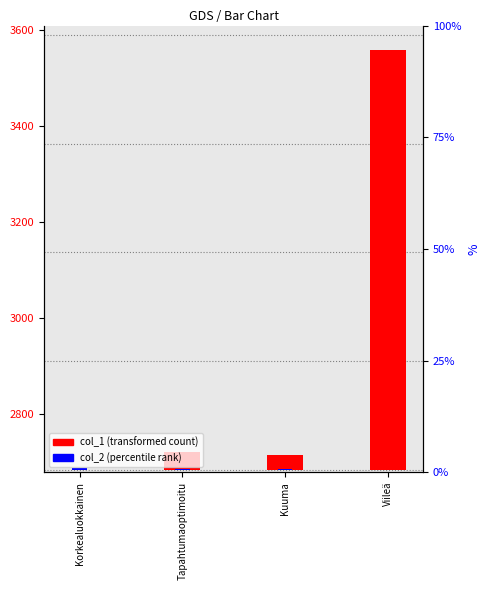

Reading left to right, list all the values displayed in this chart.

col_1: Korkealuokkainen=0	Tapahtumaoptimoitu=36	Kuuma=31	Viileä=874
col_2: Korkealuokkainen=4	Tapahtumaoptimoitu=2	Kuuma=1	Viileä=0